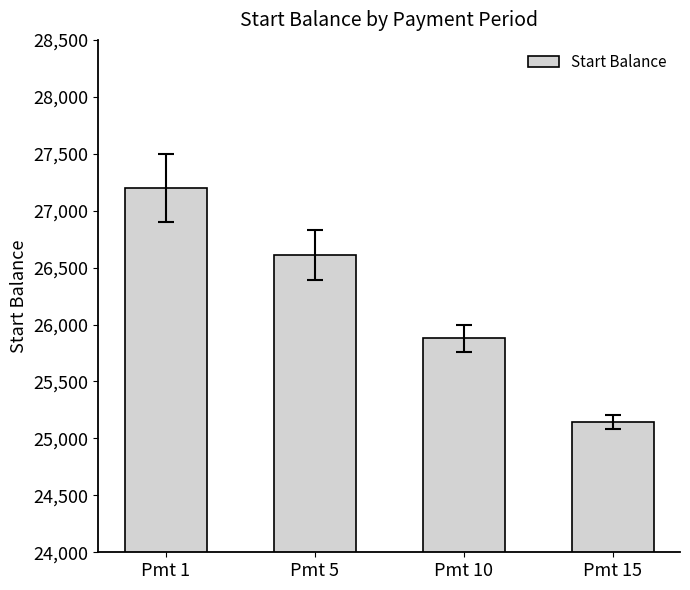

What is the difference between the second highest and second lowest values?

734.8